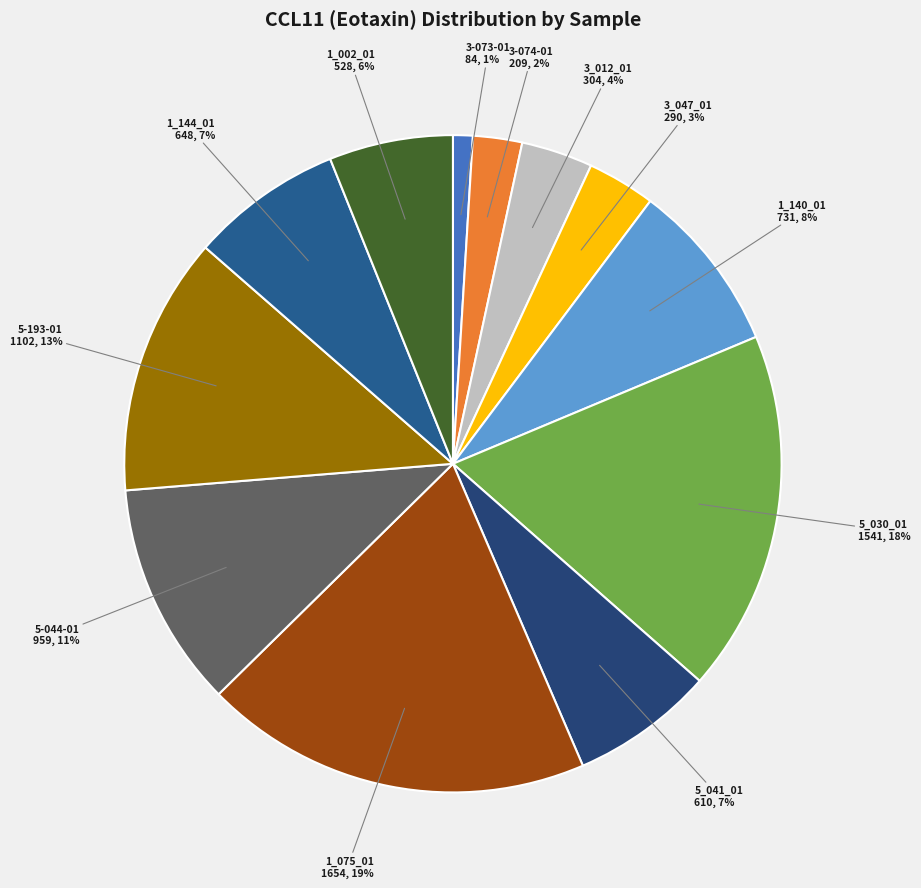

To the nearest percent, what is the average slice percentage?

8%